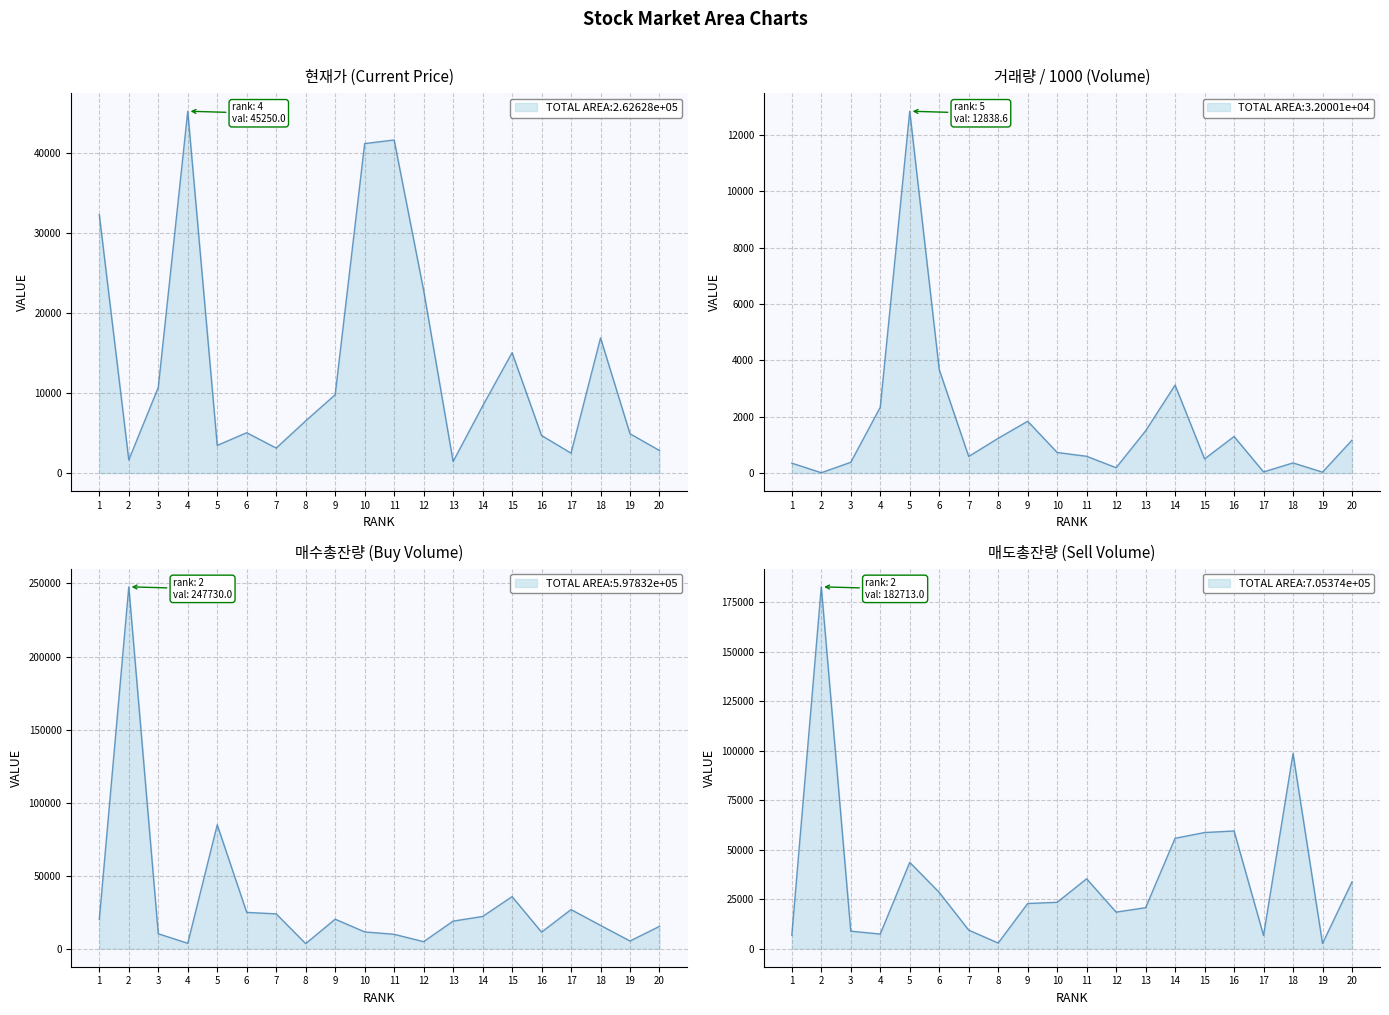

What is the total value across all series at 15?

109780.3